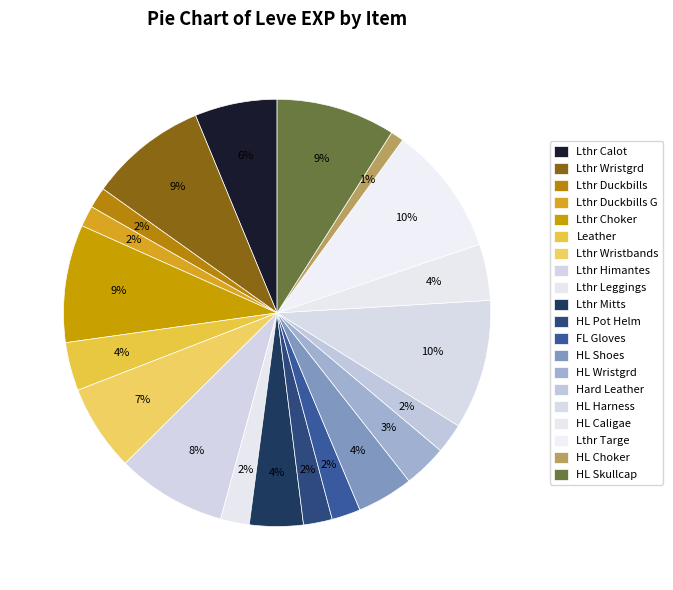

To the nearest percent, what is the difference between the largest and smallest slice percentages?

9%